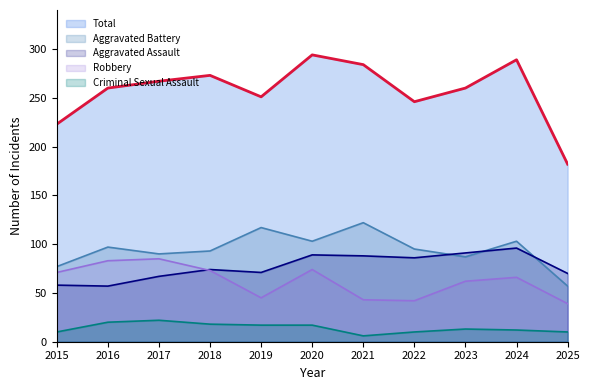

What is the highest value of the Aggravated Battery series?

122